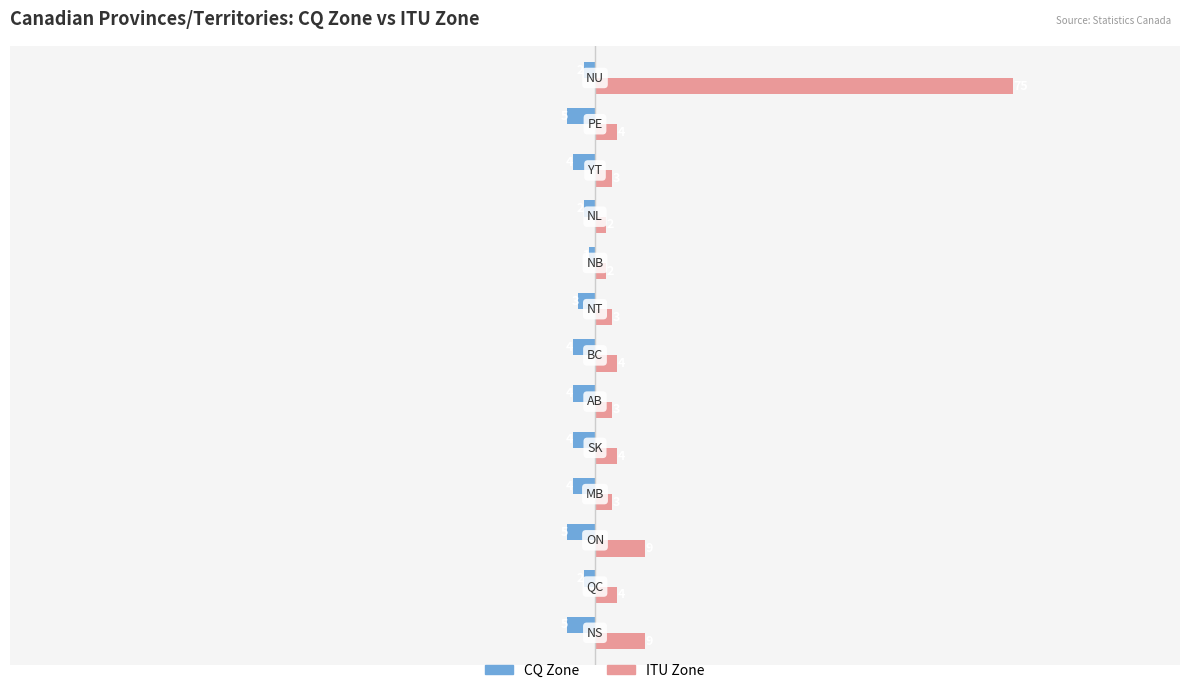

List the series in order of their peak value, lowest first.

CQ Zone, ITU Zone